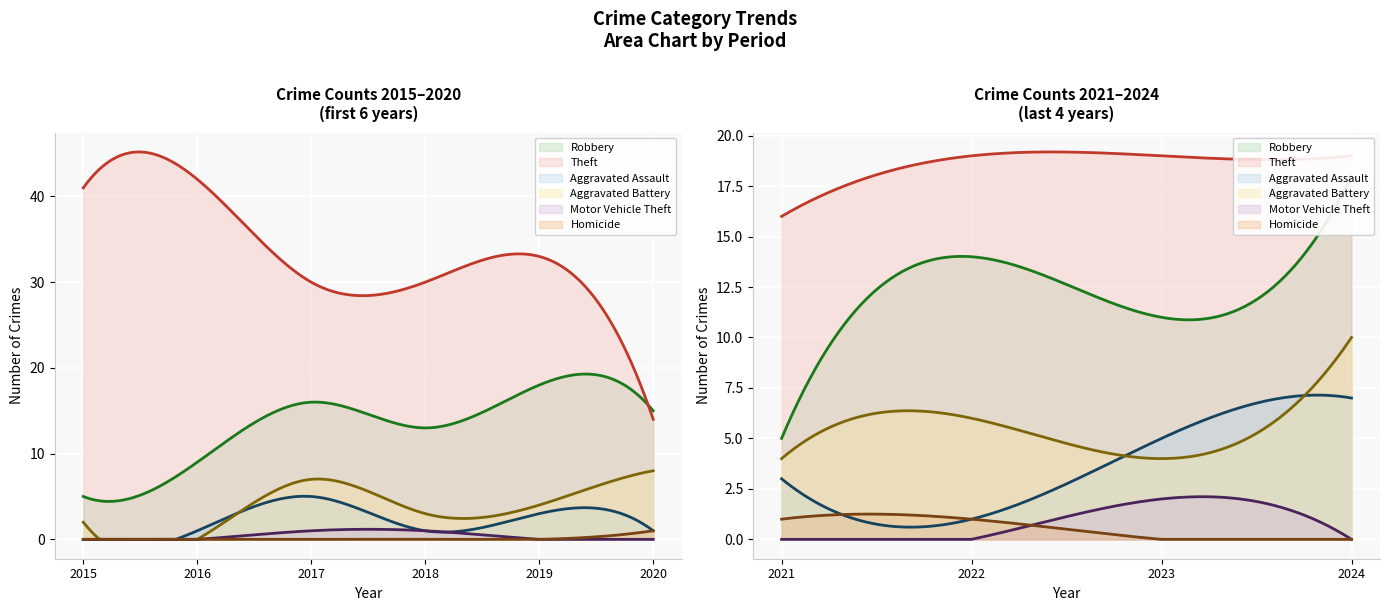

What is the total value across all series at 1?

52